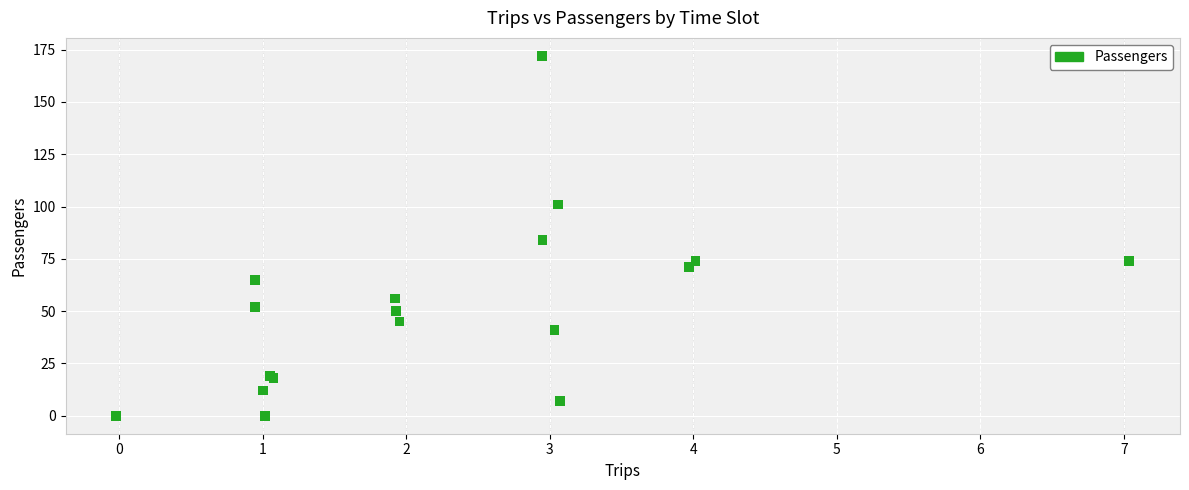

What Y value in the scatter plot is closest to 86?

84